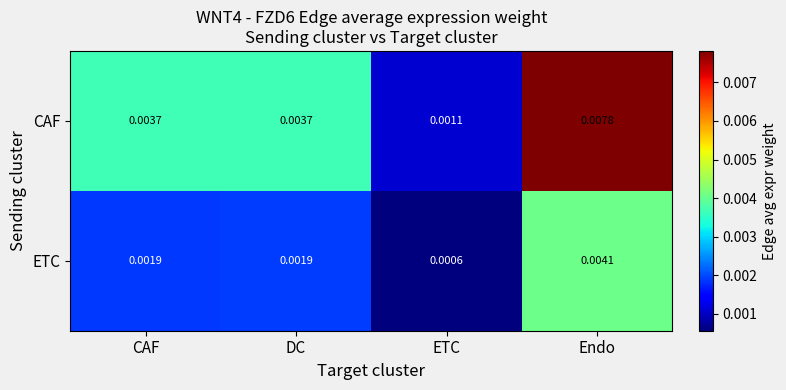

Which series has the widest spread of values?

CAF